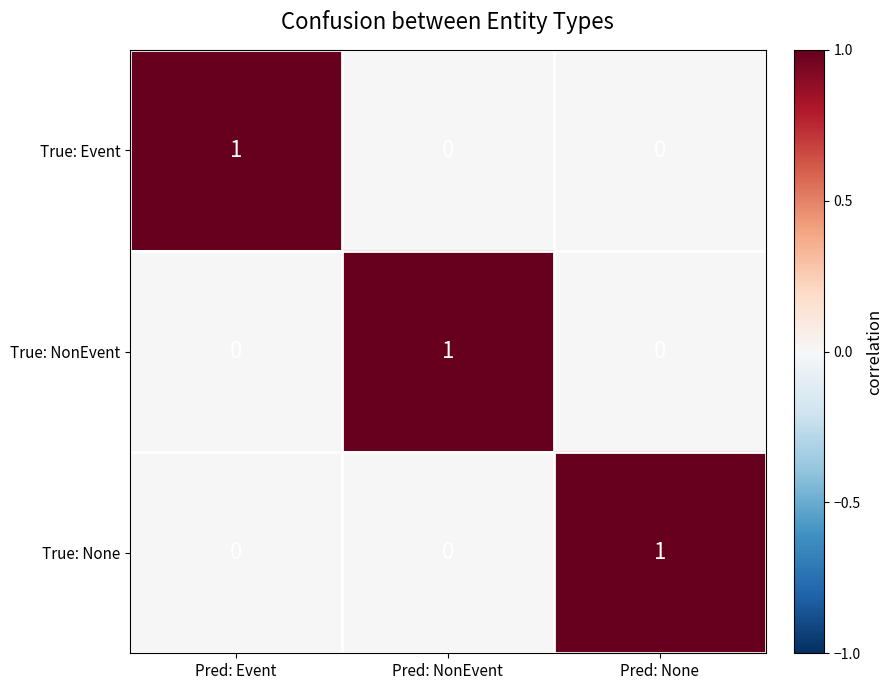

Reading left to right, transcribe all the data shown in this chart.

True: Event: 1	0	0
True: NonEvent: 0	1	0
True: None: 0	0	1